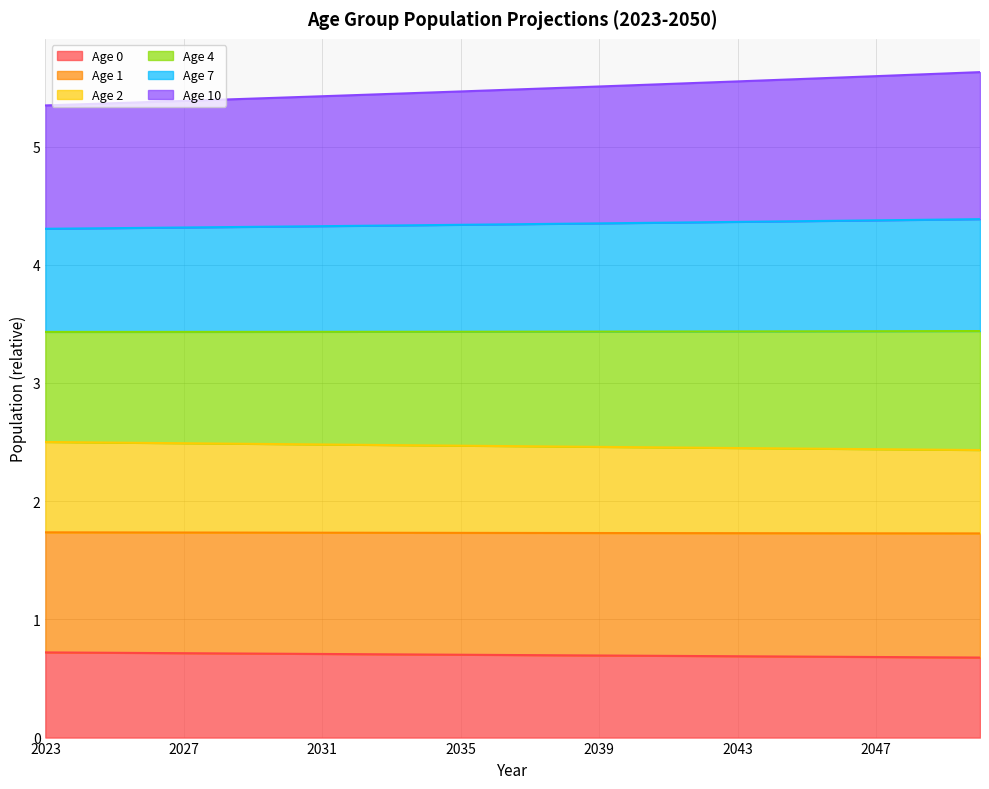

Which has a higher value, 2026 or 2050?

2026